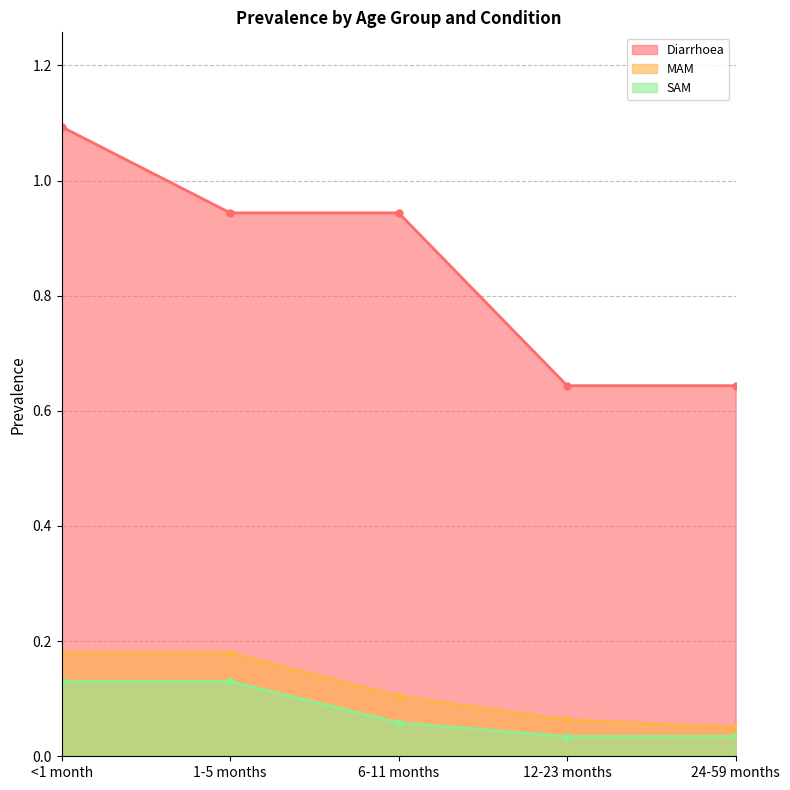

Which label corresponds to the smallest value in the chart?

12-23 months